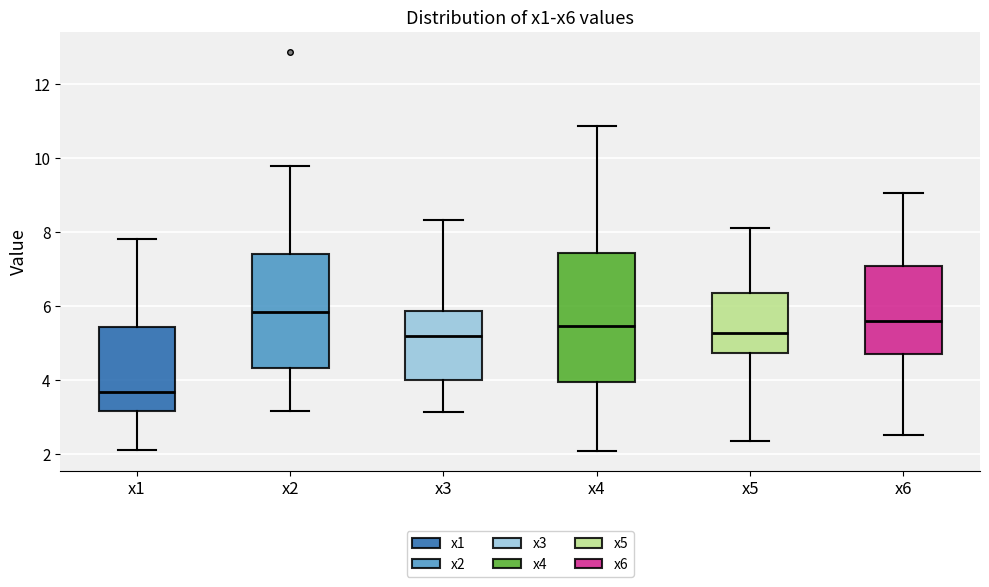

Which box is the tallest, from its lower edge to its upper edge?

x4